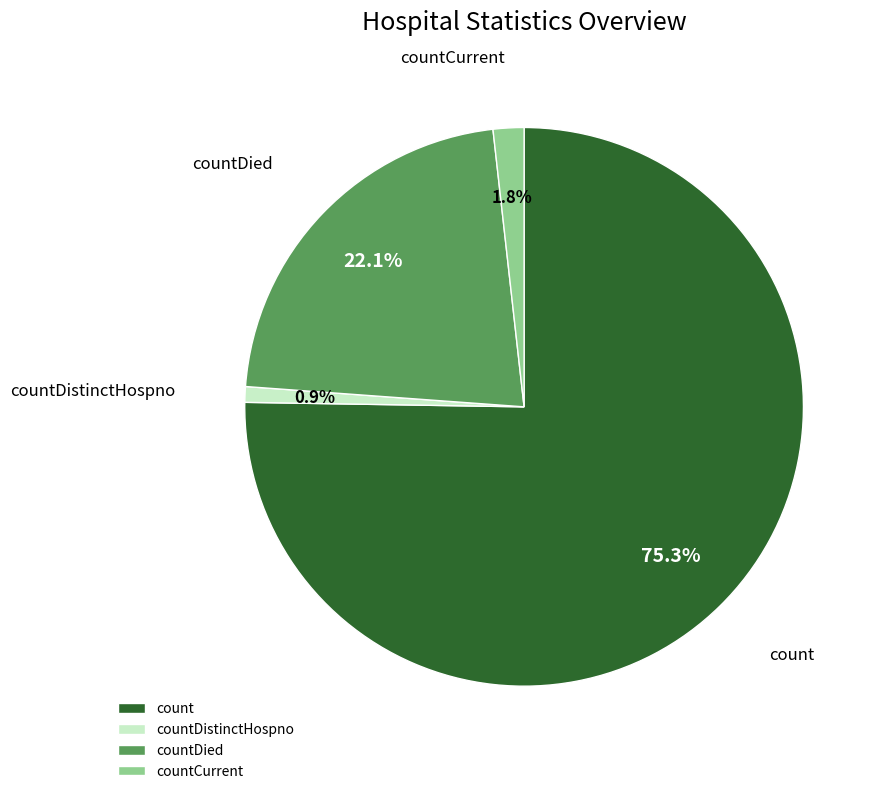

To the nearest percent, what is the difference between the count and countCurrent slice percentages?

73%